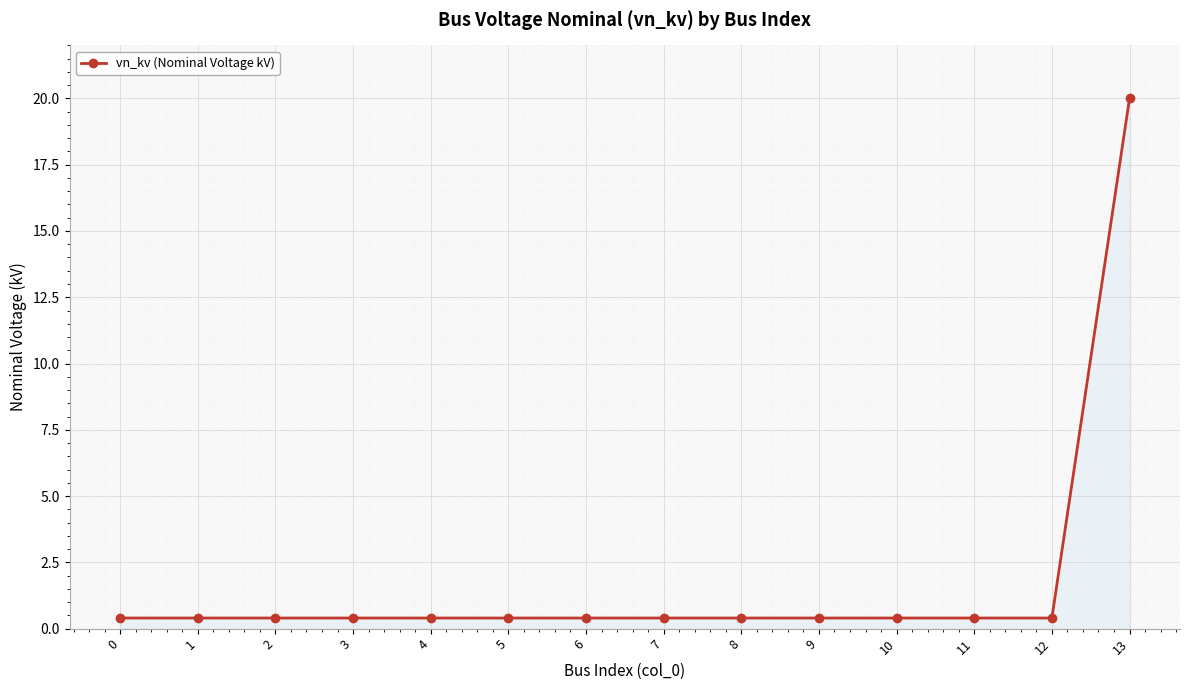

Reading left to right, extract all data points from this chart.

0=0.4	1=0.4	2=0.4	3=0.4	4=0.4	5=0.4	6=0.4	7=0.4	8=0.4	9=0.4	10=0.4	11=0.4	12=0.4	13=20.0